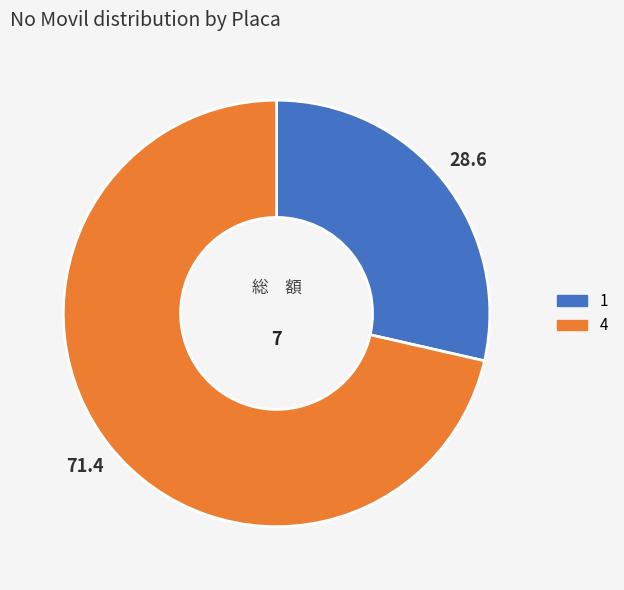

How many slices are in this pie chart?

2